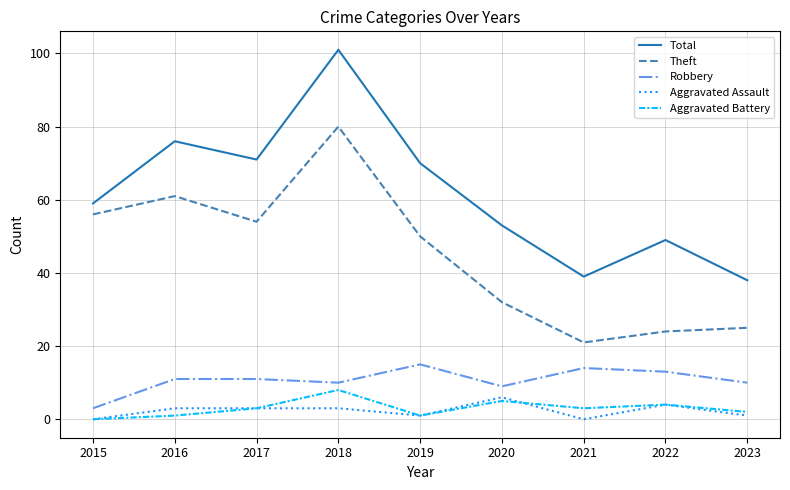

How many categories are shown in the chart?

9